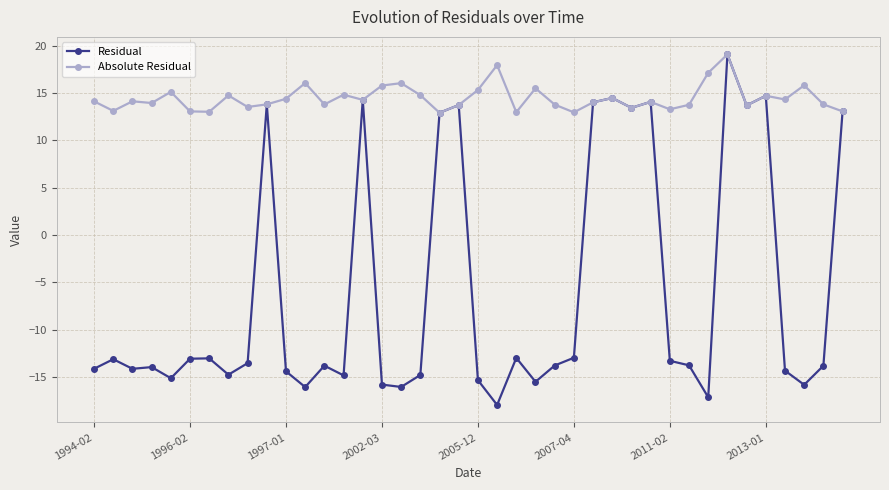

True or false: Residual has more than 0 points higher than both neighbors.

True